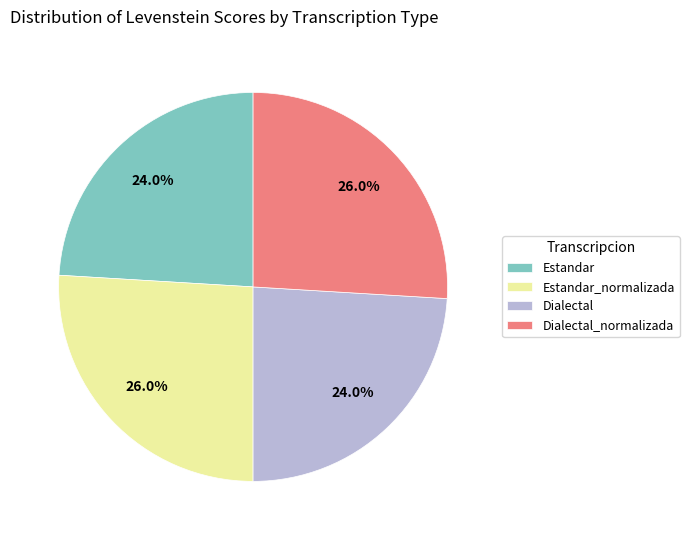

How many slices are in this pie chart?

4